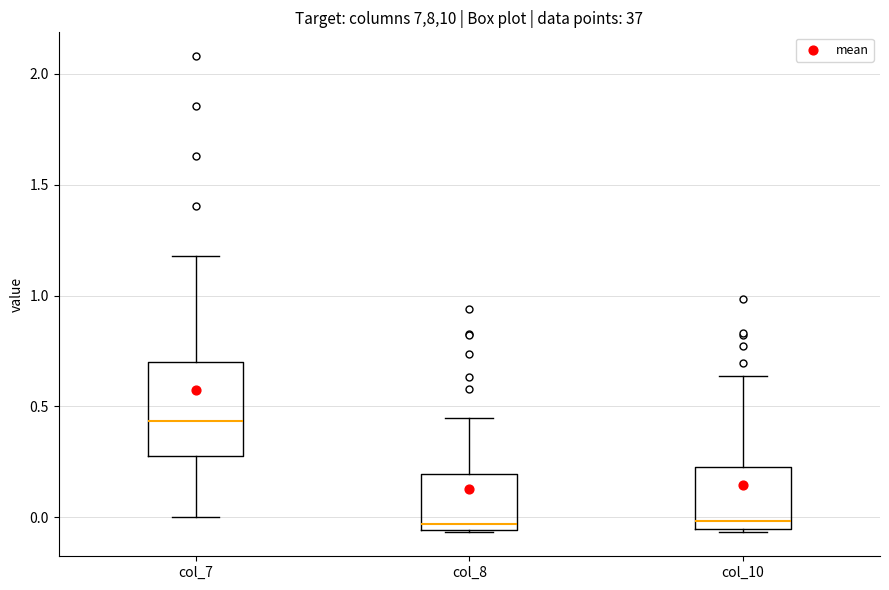

Which box's median line is the highest?

col_7